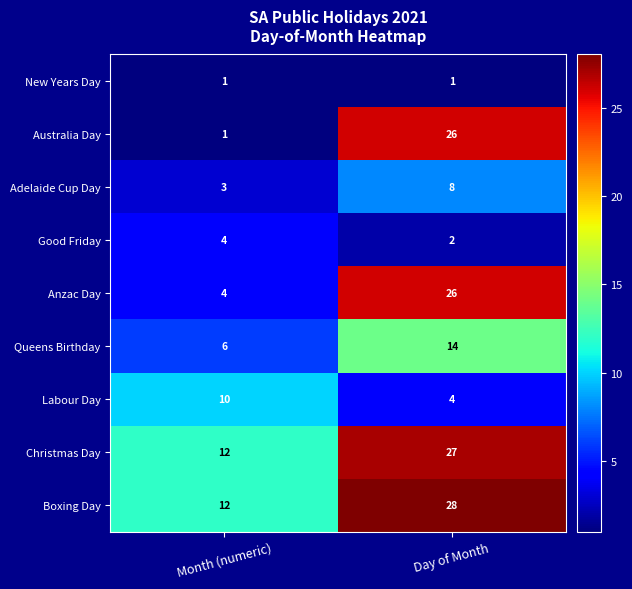

What is the total value across all series at Day of Month?

136